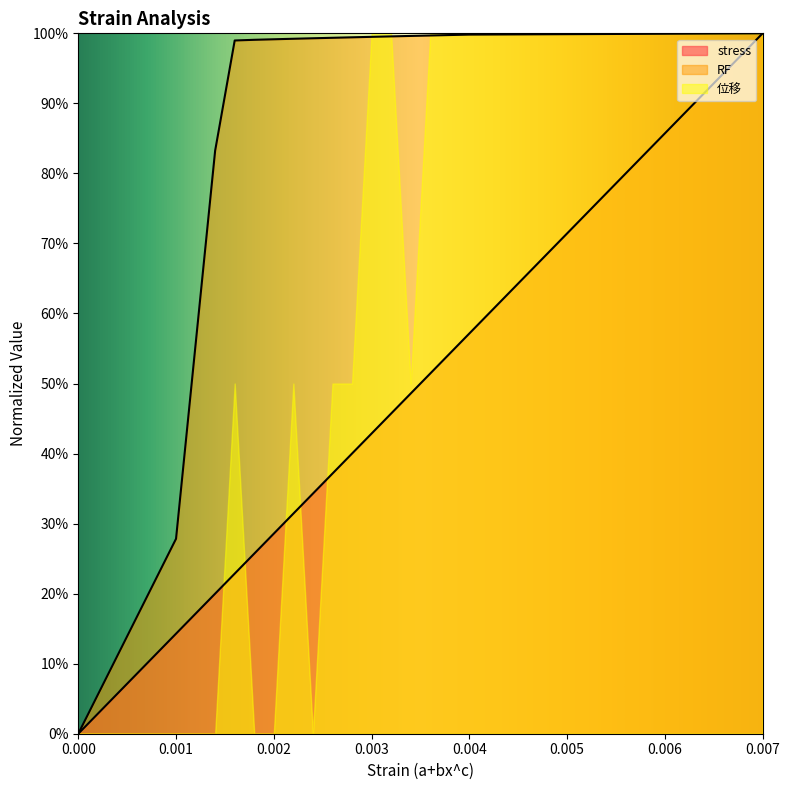

What position from the left is 0.0018?

6